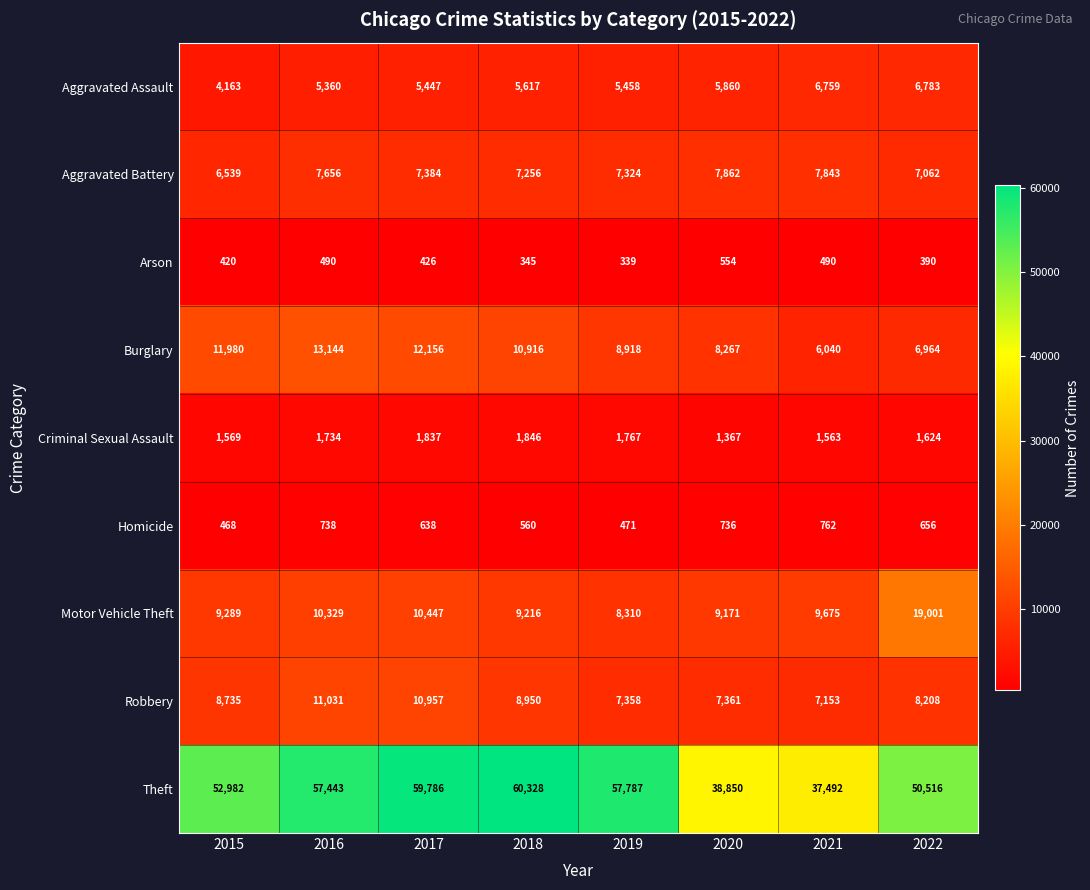

At how many categories does at least one series exceed 13412?

8